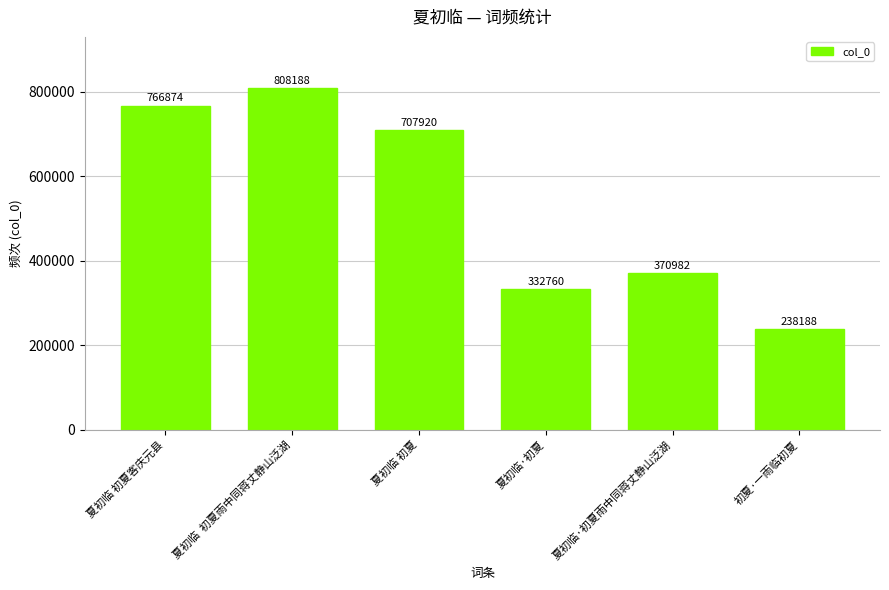

What is the average value?

537485